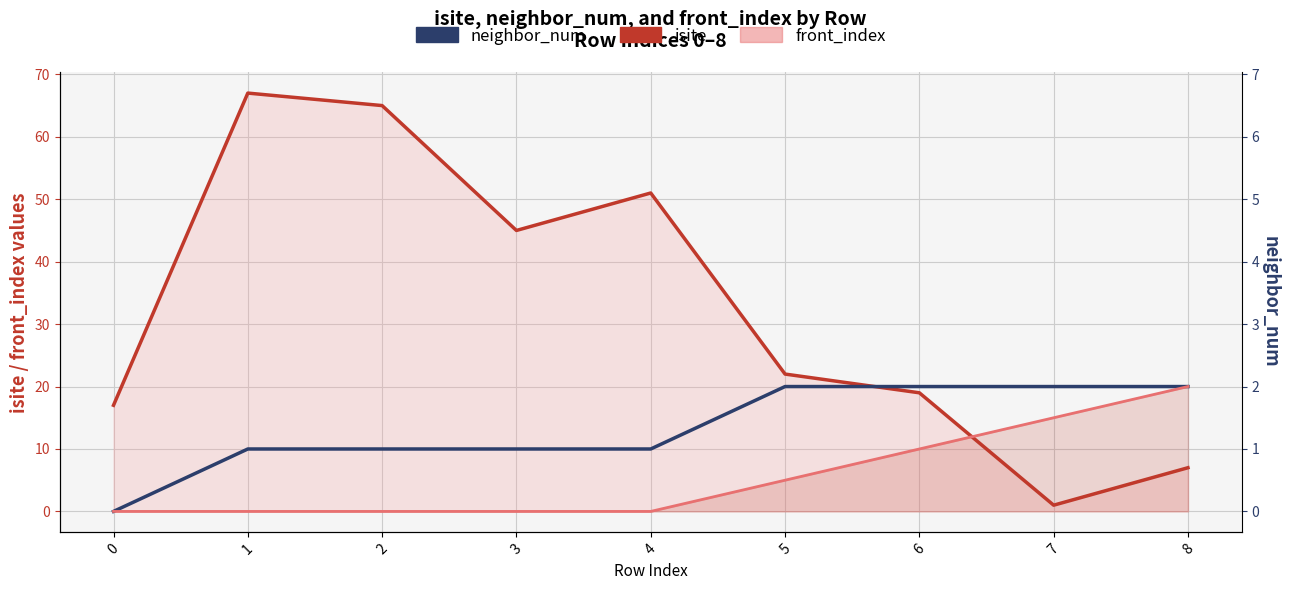

What is the ratio of the value at 2 to the value at 6?

0.5